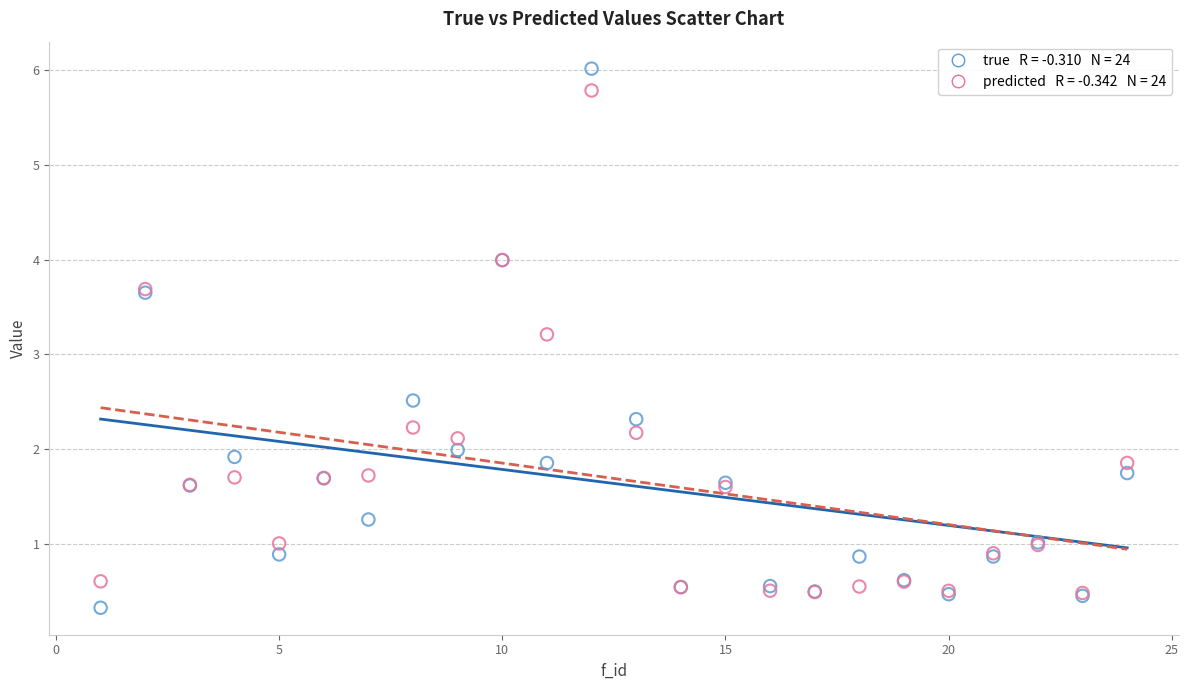

Across all series, what Y value is closest to 3?

3.2